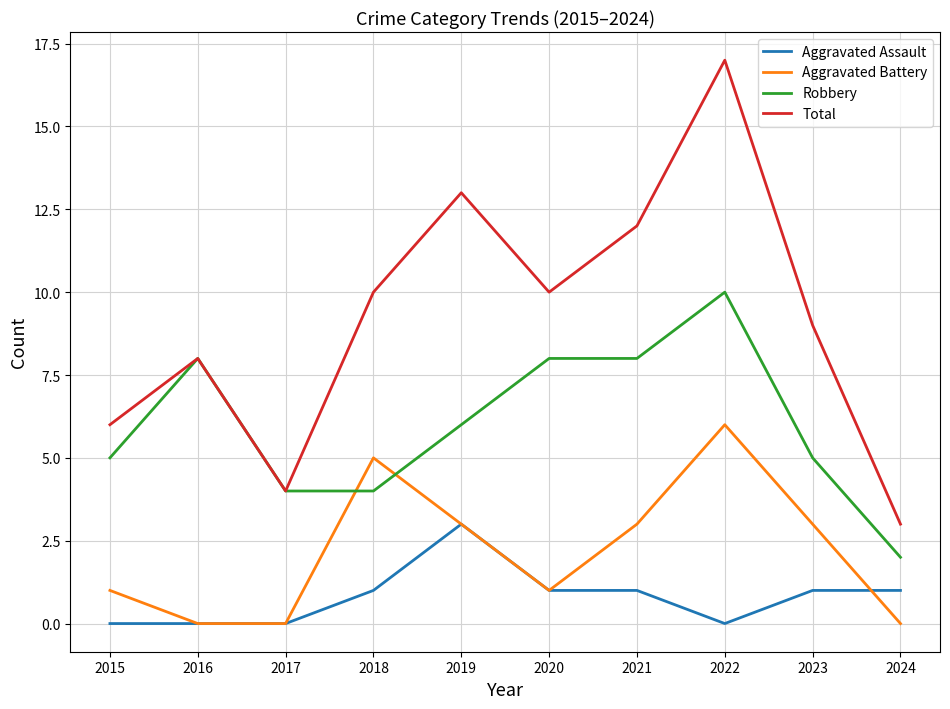

What is the sum of all Total values?

92